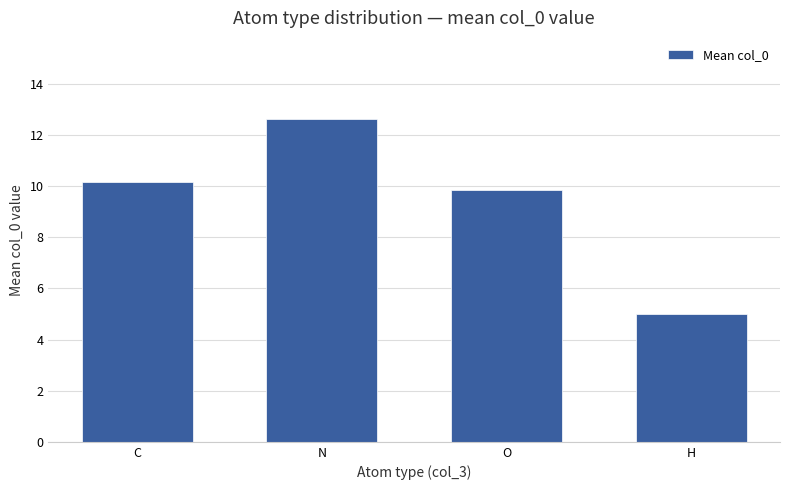

What value does the data have at N?

12.6